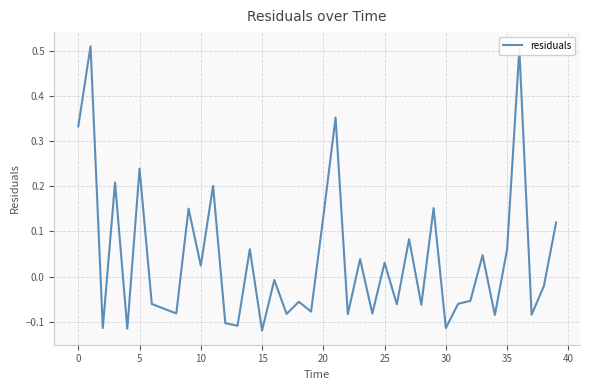

Does the chart display data point markers on the line(s)?

No